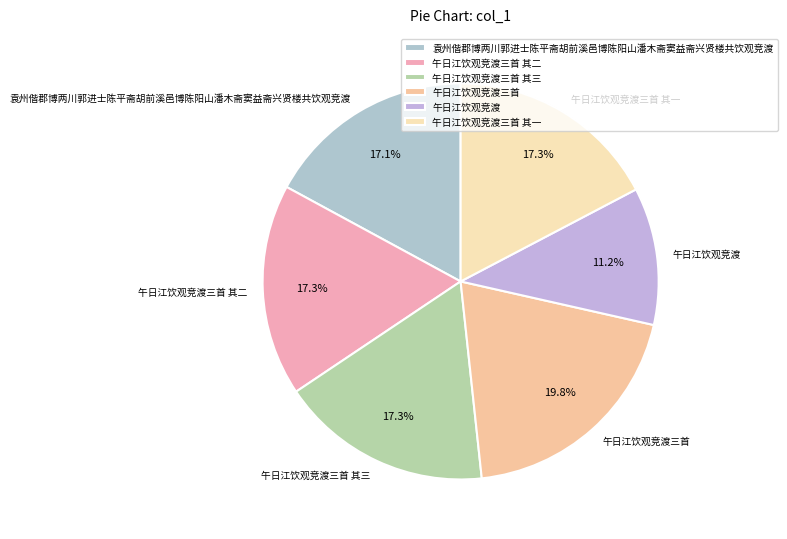

To the nearest percent, what portion does 午日江饮观竞渡三首 represent?

20%